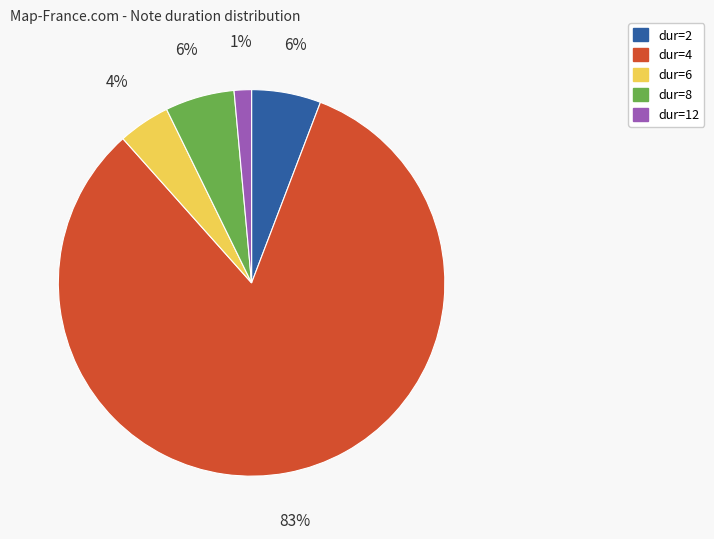

To the nearest percent, what is the average slice percentage?

20%